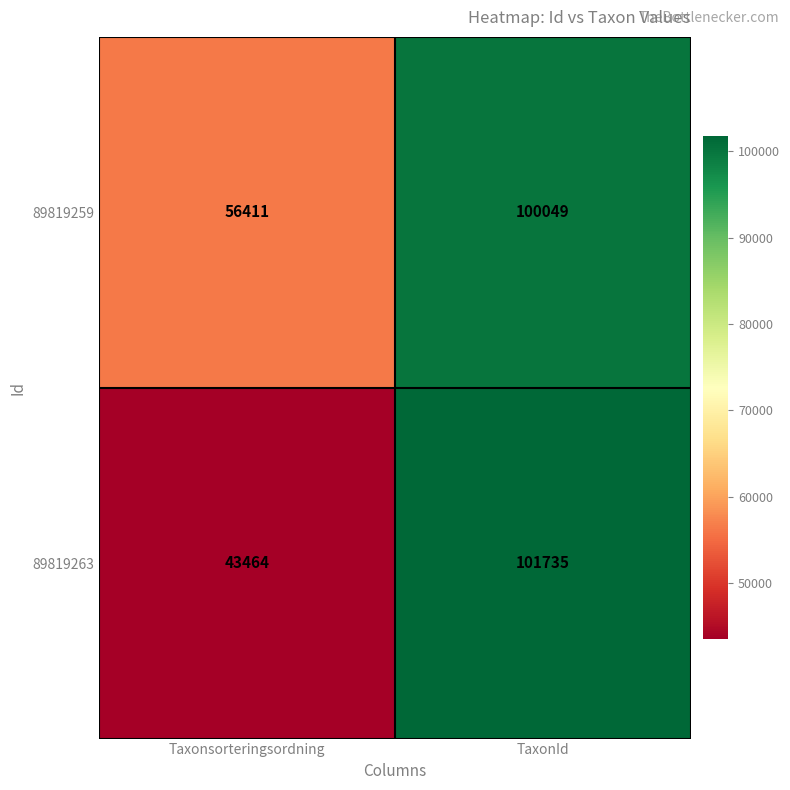

The 89819263 series shows 43464 at Taxonsorteringsordning. True or false?

True